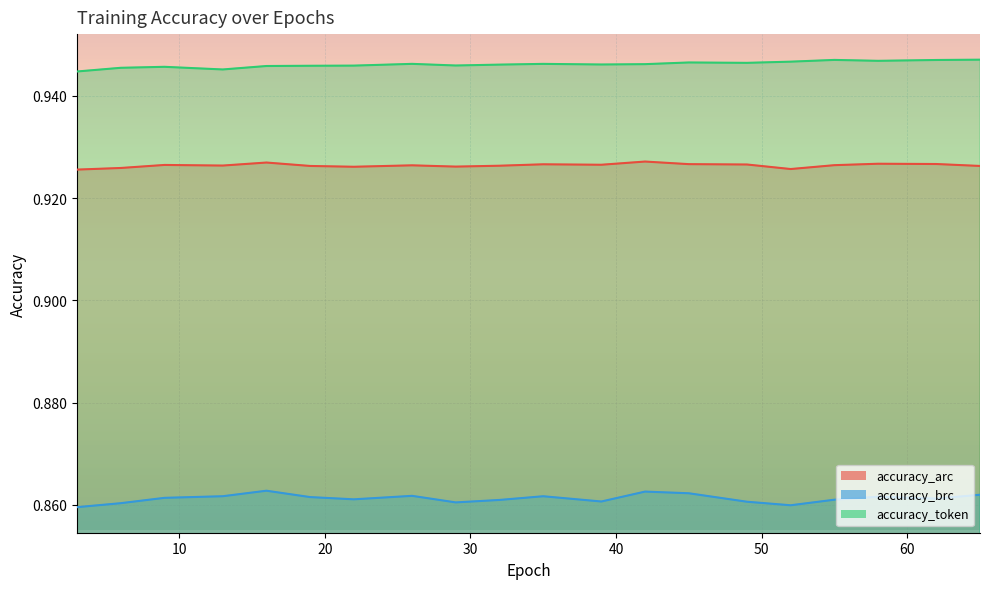

Count the number of categories in the chart.

20